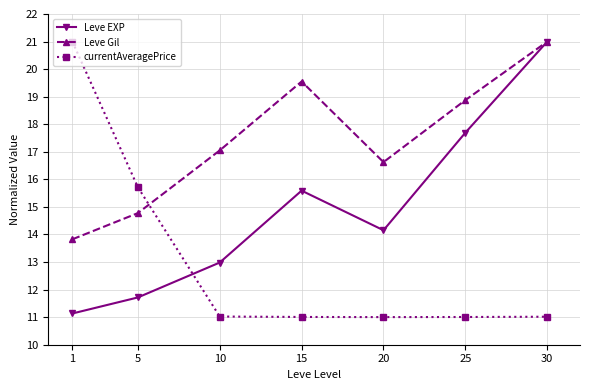

At which label is currentAveragePrice closest to 16?

5